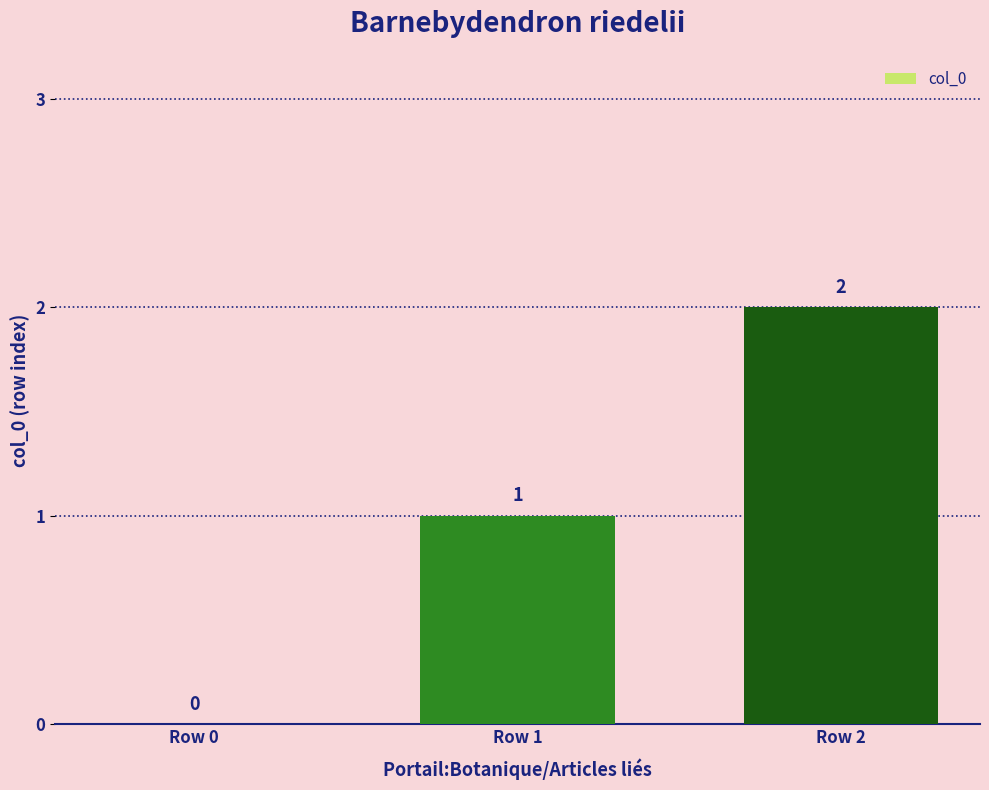

How many data points does each series have?

3